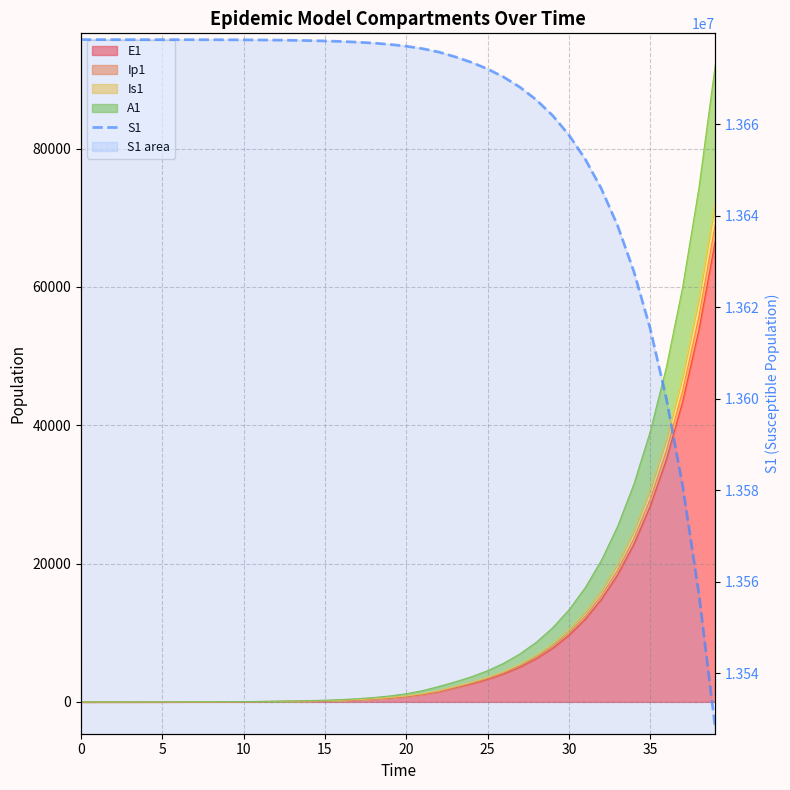

The chart shows a value of 13665323.9 at 28. True or false?

True